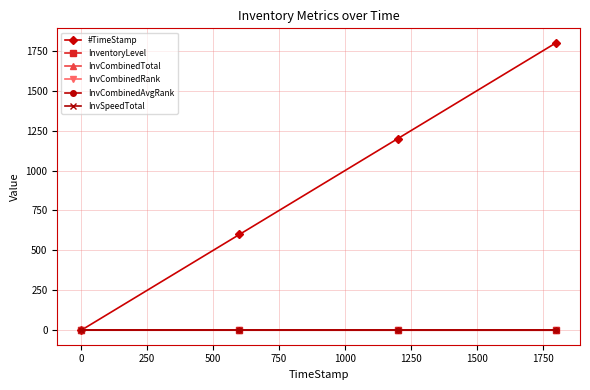

Does the chart have visible grid lines?

Yes